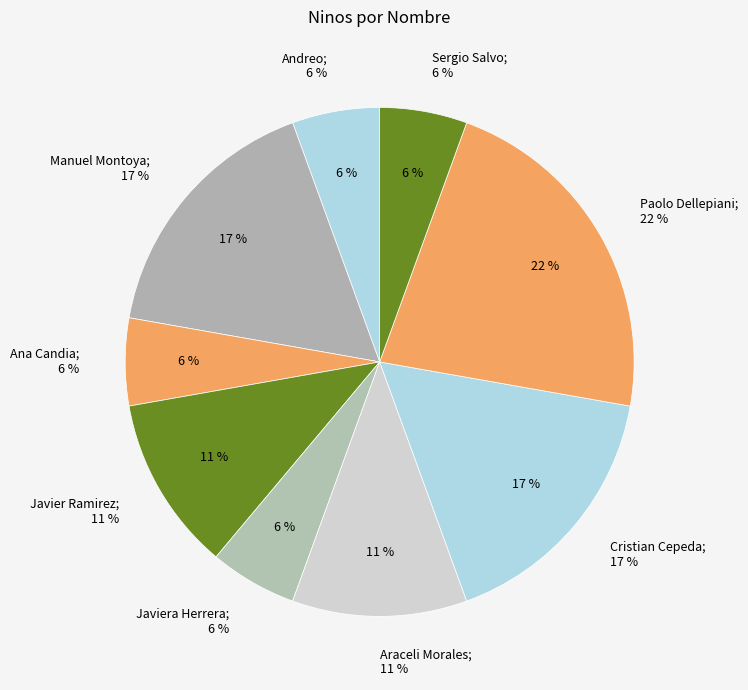

To the nearest percent, what is the difference between the Araceli Morales and Manuel Montoya slice percentages?

6%